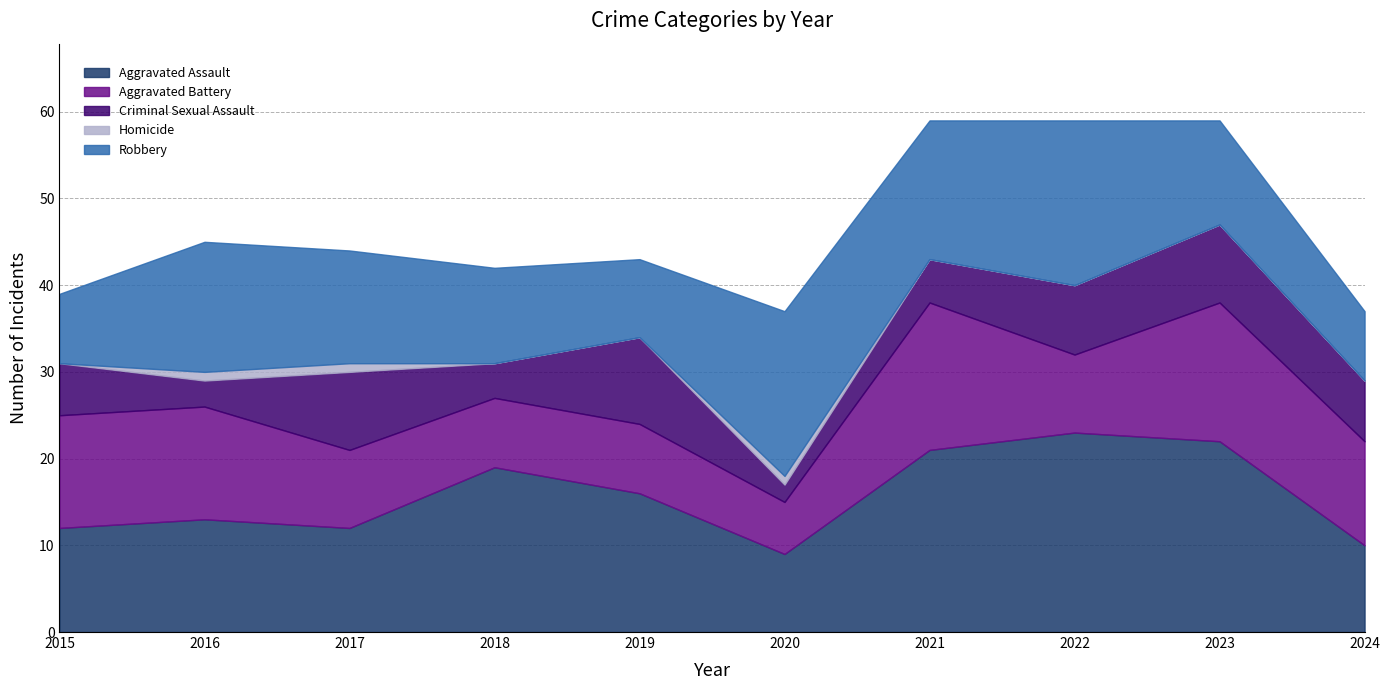

Is the value of Robbery at 2017 greater than the value of Aggravated Assault at 2019?

No